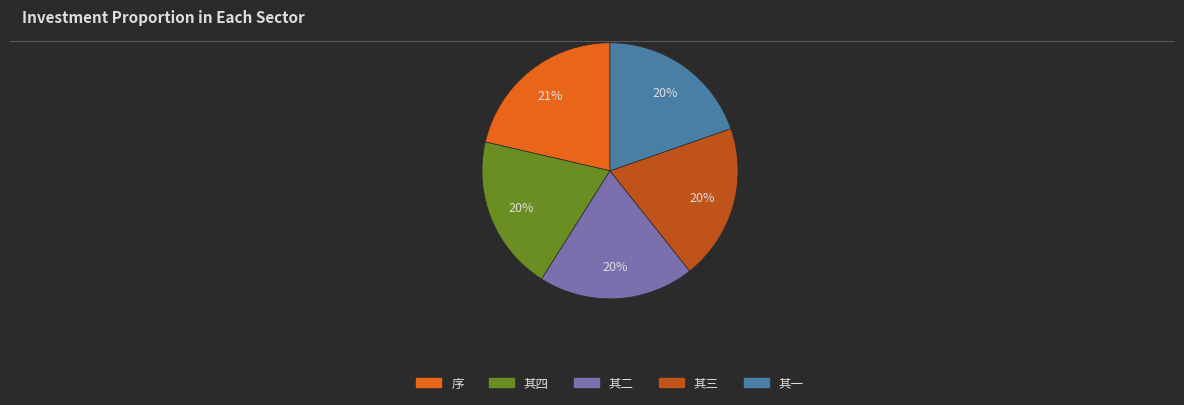

To the nearest percent, what percentage of the pie is 其四?

20%